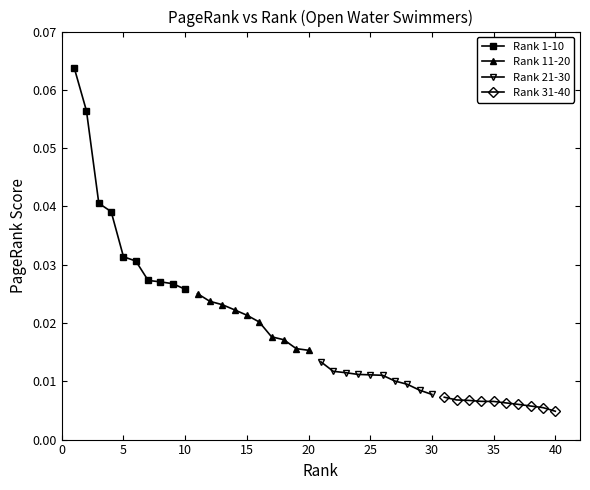

What are all the series names shown in the legend?

Rank 1-10, Rank 11-20, Rank 21-30, Rank 31-40